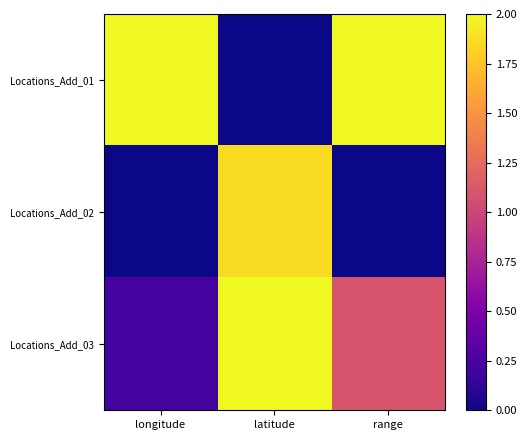

Rank the series by their average value, from lowest to highest.

Locations_Add_02, Locations_Add_03, Locations_Add_01